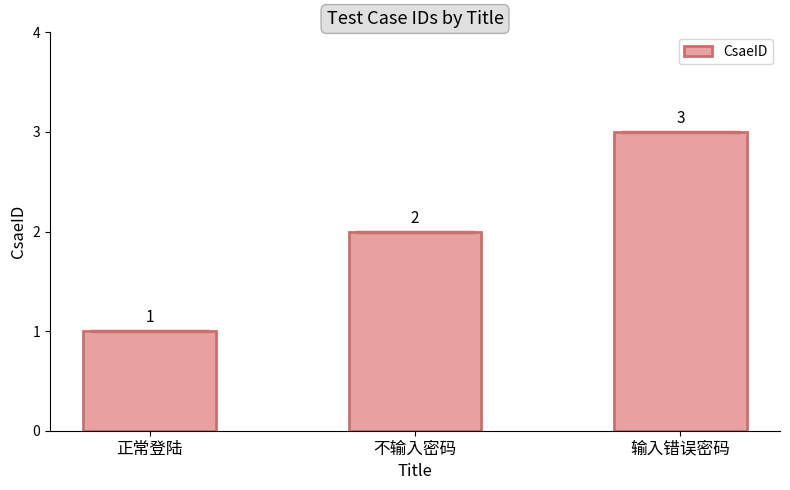

Is it true that the value at 正常登陆 is 1?

False